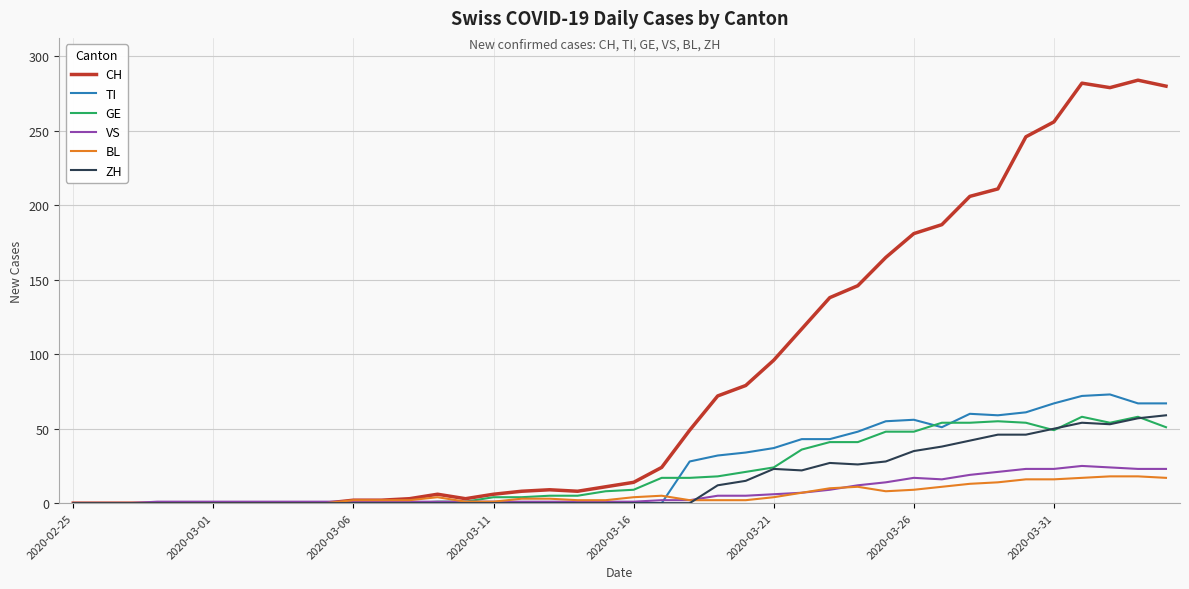

Which series has the widest spread of values?

CH